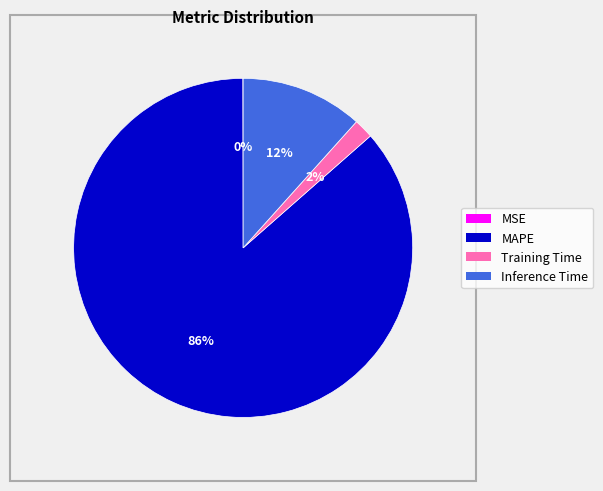

To the nearest percent, what is the average slice percentage?

25%